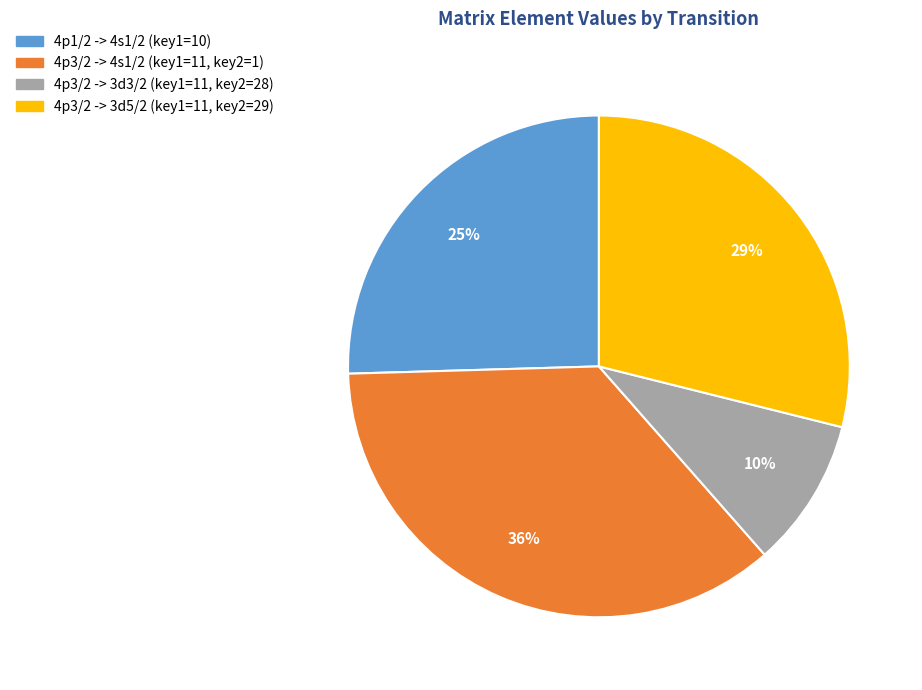

To the nearest percent, what percentage of the pie is 4p3/2 -> 3d5/2 (key1=11, key2=29)?

29%